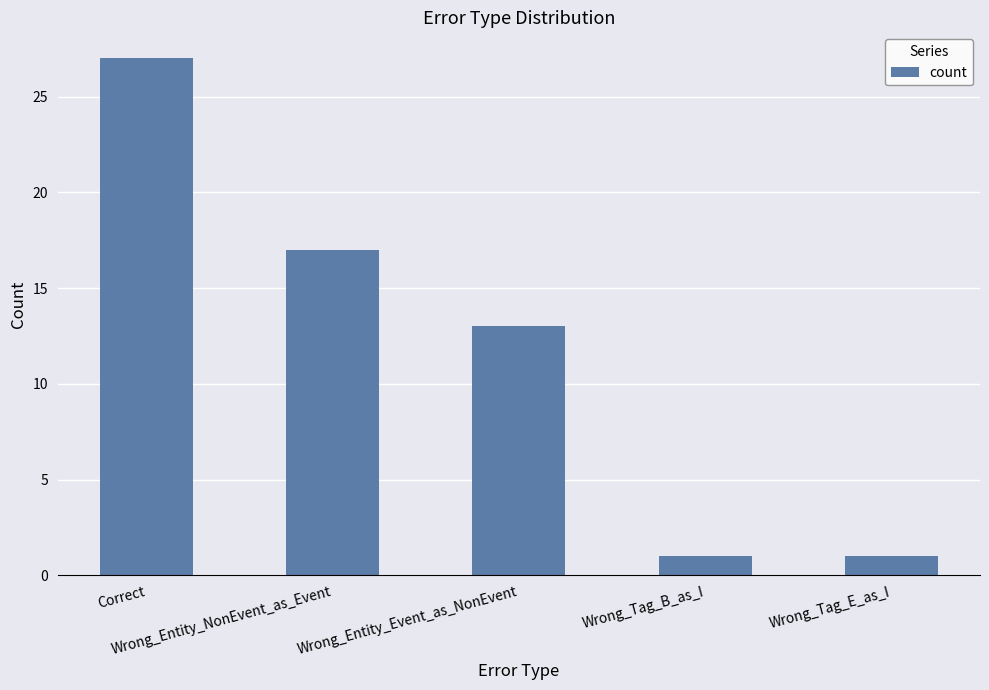

Which label corresponds to the largest value in the chart?

Correct